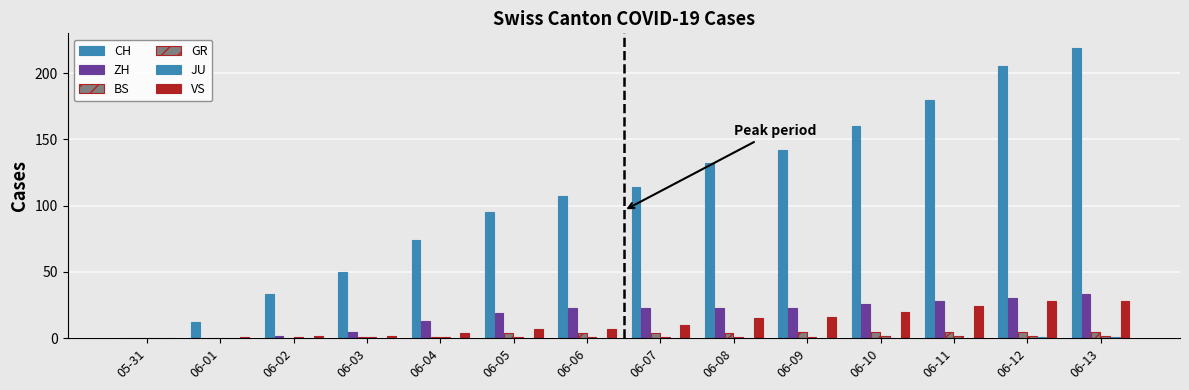

At which label does CH first exceed 114?

06-08